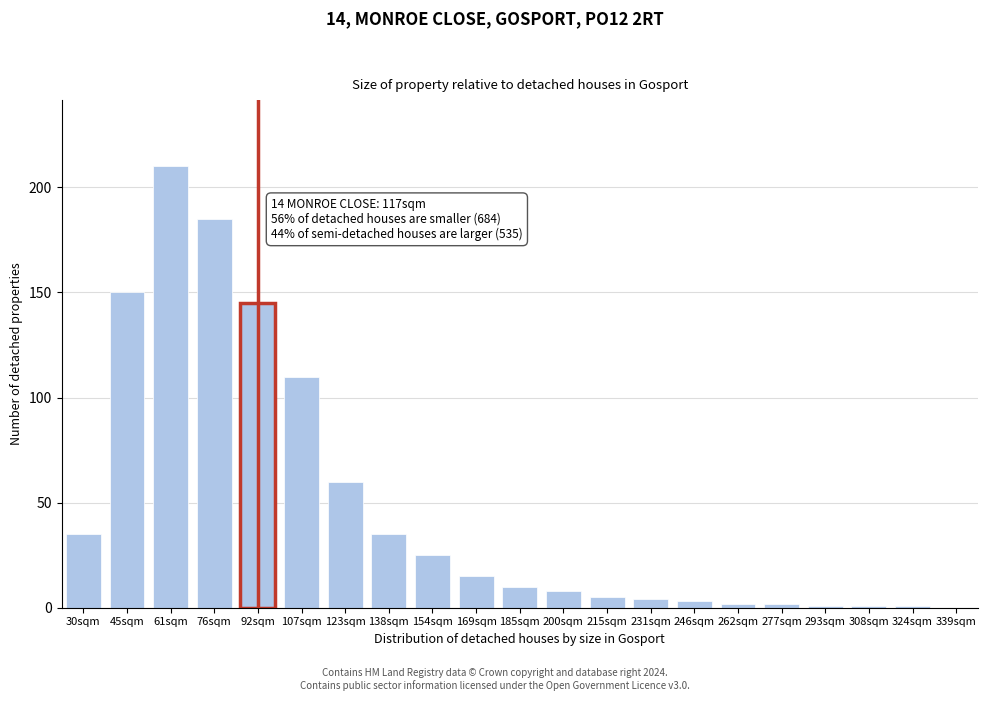

Reading left to right, extract all data points from this chart.

30sqm=35	45sqm=150	61sqm=210	76sqm=185	92sqm=145	107sqm=110	123sqm=60	138sqm=35	154sqm=25	169sqm=15	185sqm=10	200sqm=8	215sqm=5	231sqm=4	246sqm=3	262sqm=2	277sqm=2	293sqm=1	308sqm=1	324sqm=1	339sqm=0